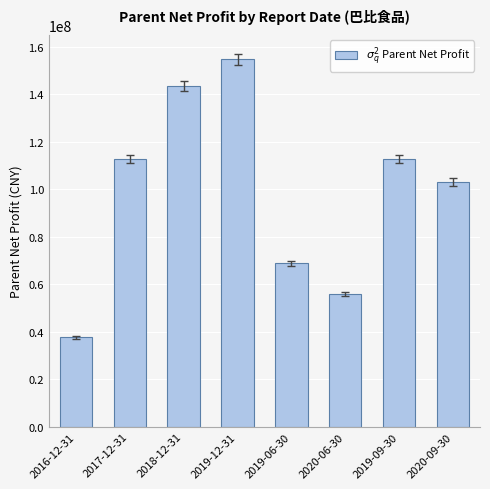

What is the difference between the second highest and second lowest values?

87635284.2